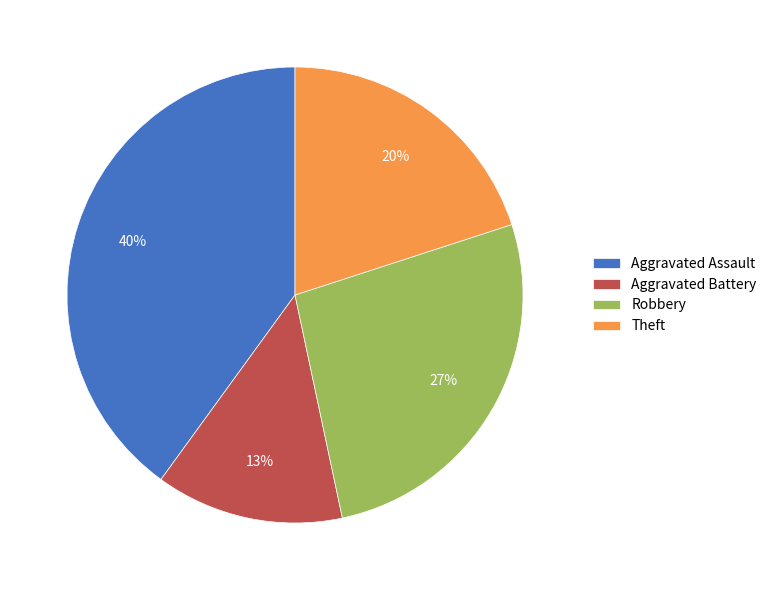

What is the largest slice in the pie chart?

Aggravated Assault